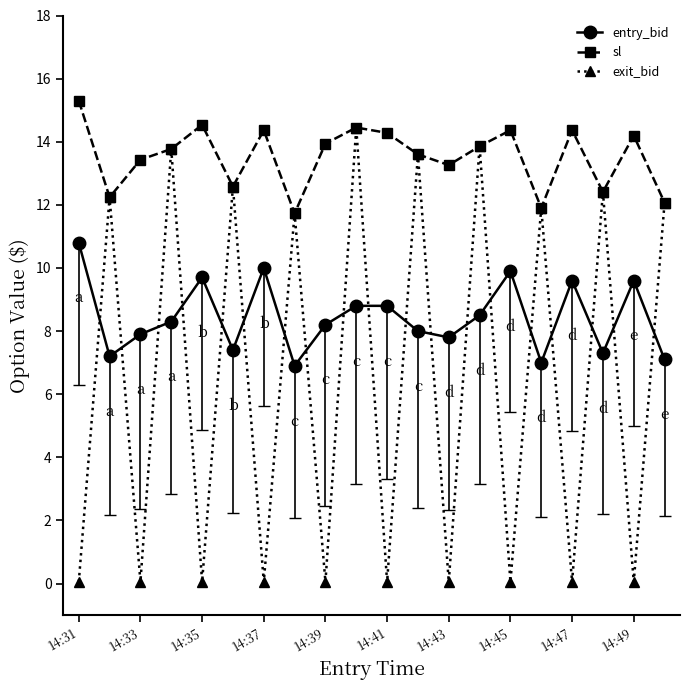

What is the value of the sl point at the 19th from the left?

14.2